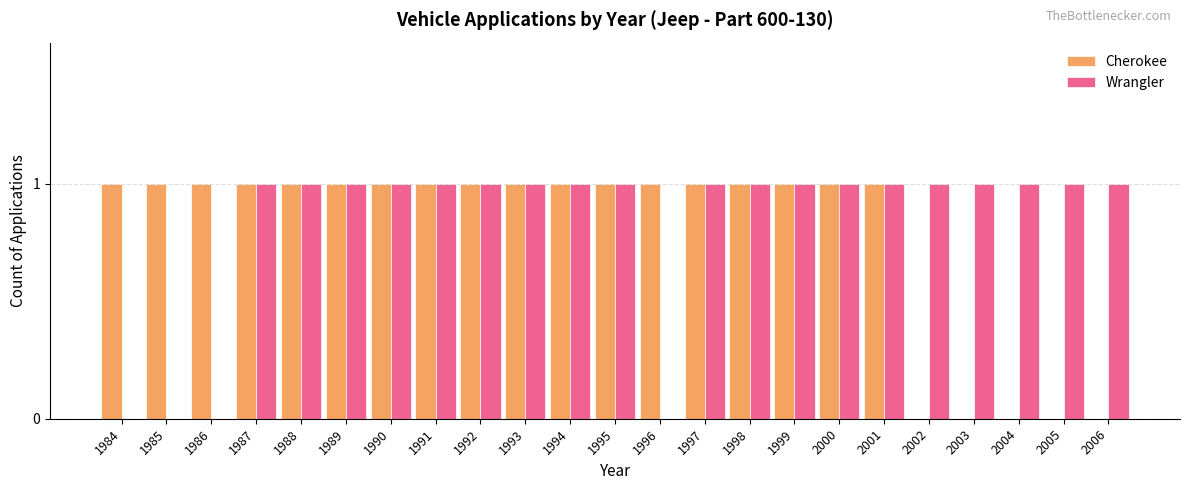

Count the Cherokee values in the range 1 to 2.

18